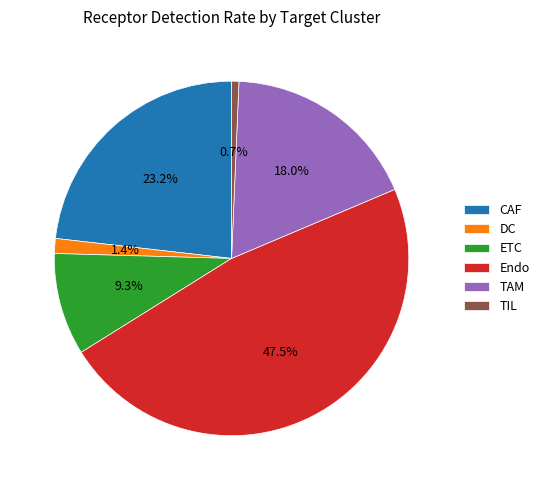

Is it true that TAM is 18% of the pie?

True